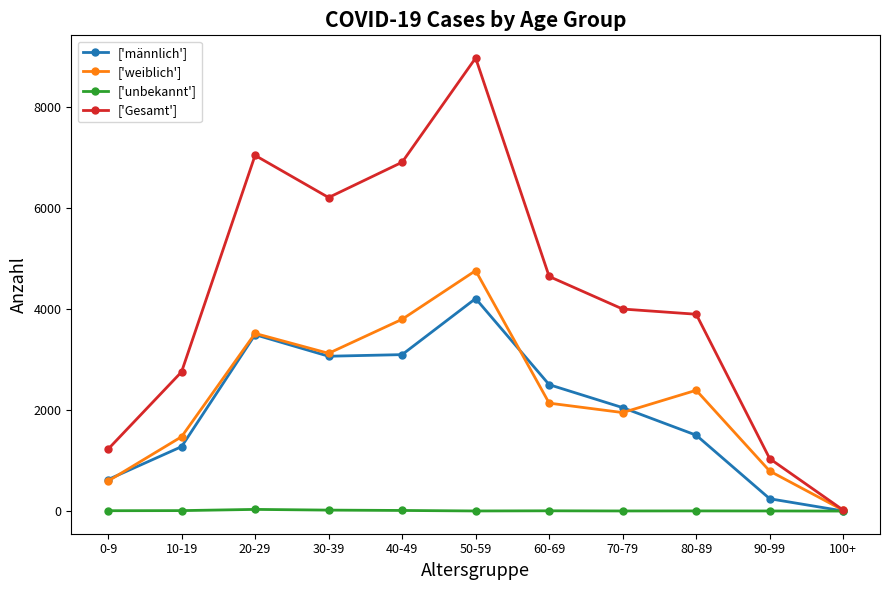

What are all the series names shown in the legend?

['männlich'], ['weiblich'], ['unbekannt'], ['Gesamt']